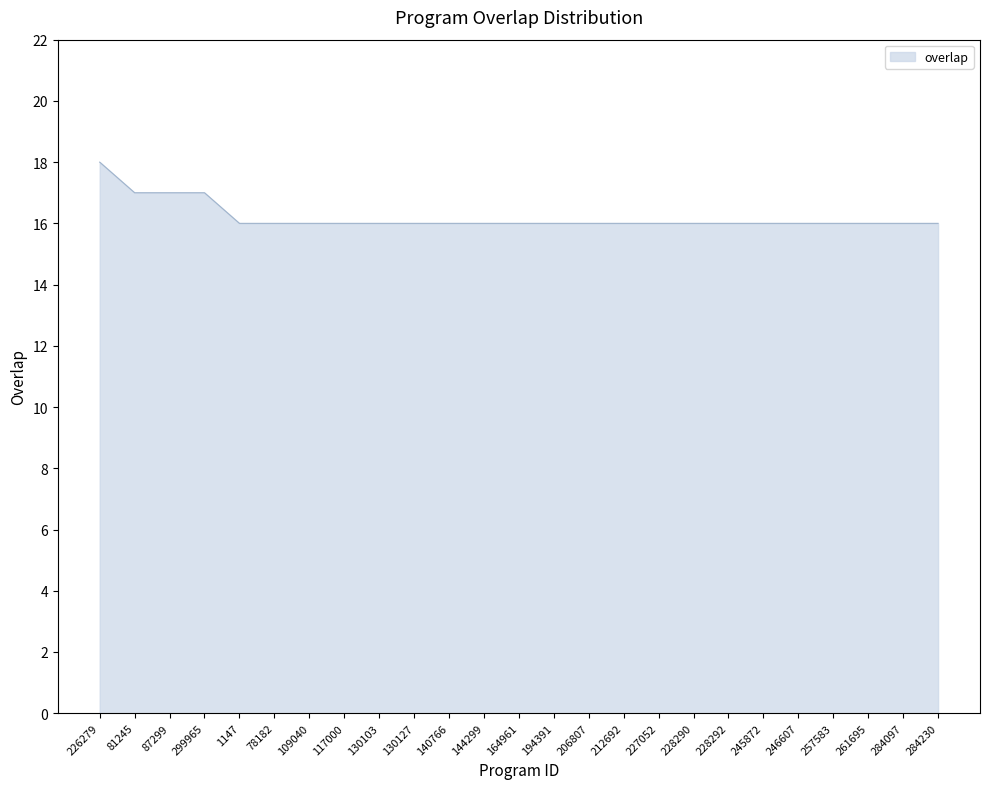

The chart shows a value of 28 at 226279. True or false?

False